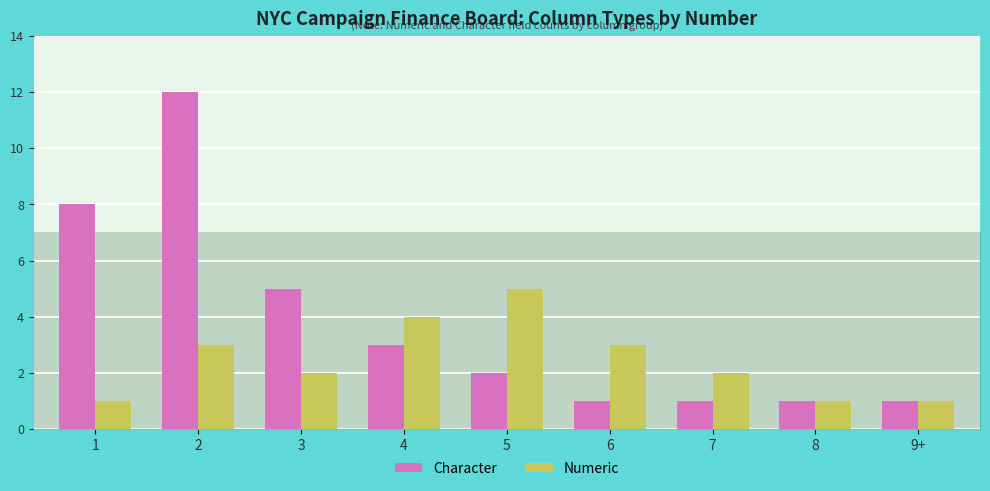

Between 8 and 9+, which series saw the biggest shift?

Character